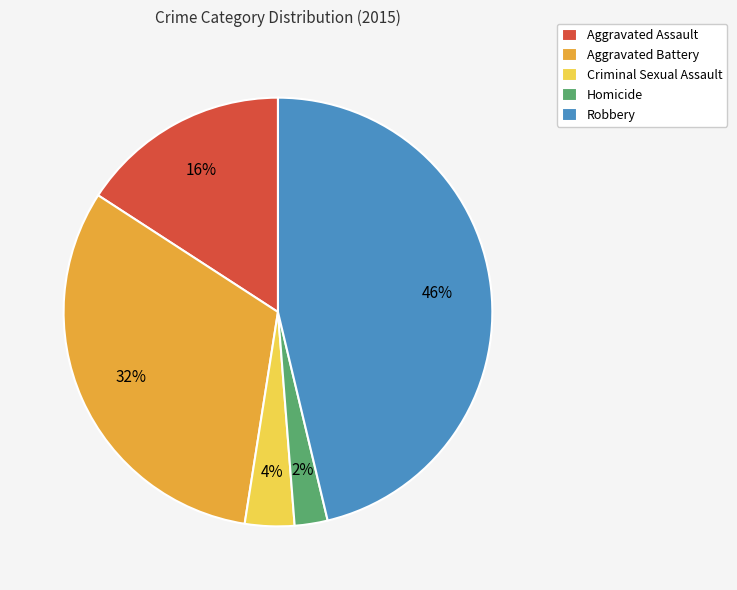

Combined, do Robbery and Aggravated Assault account for over 50%?

Yes